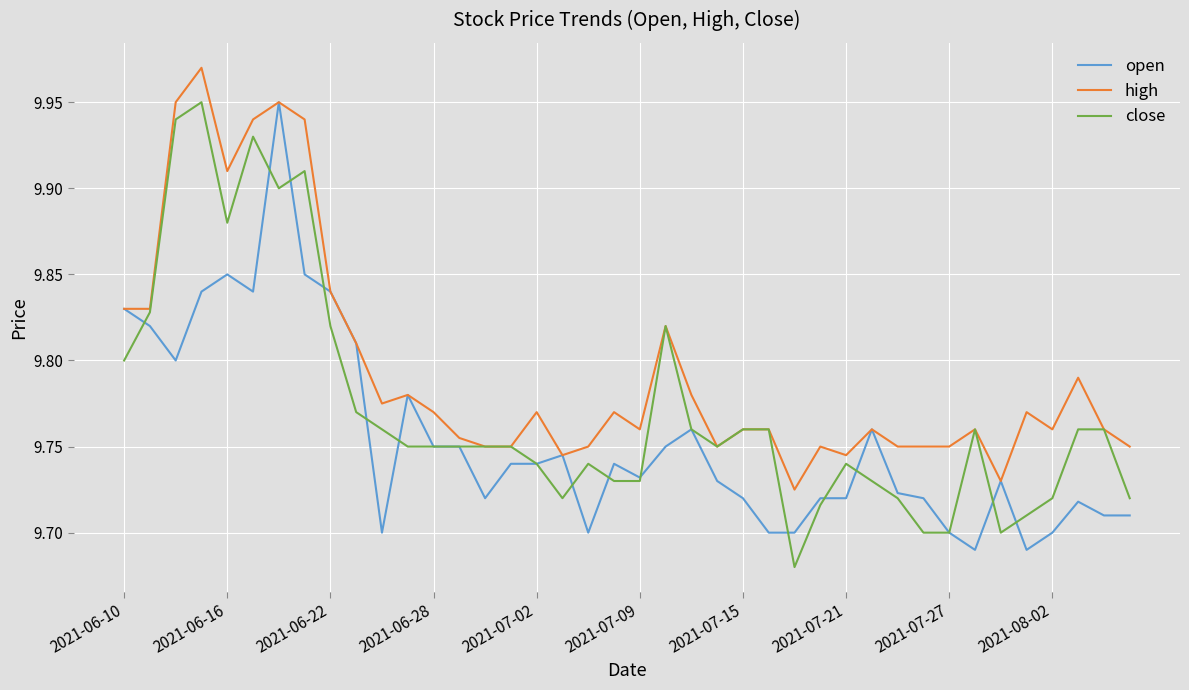

List the series in order of their overall mean, lowest first.

open, close, high